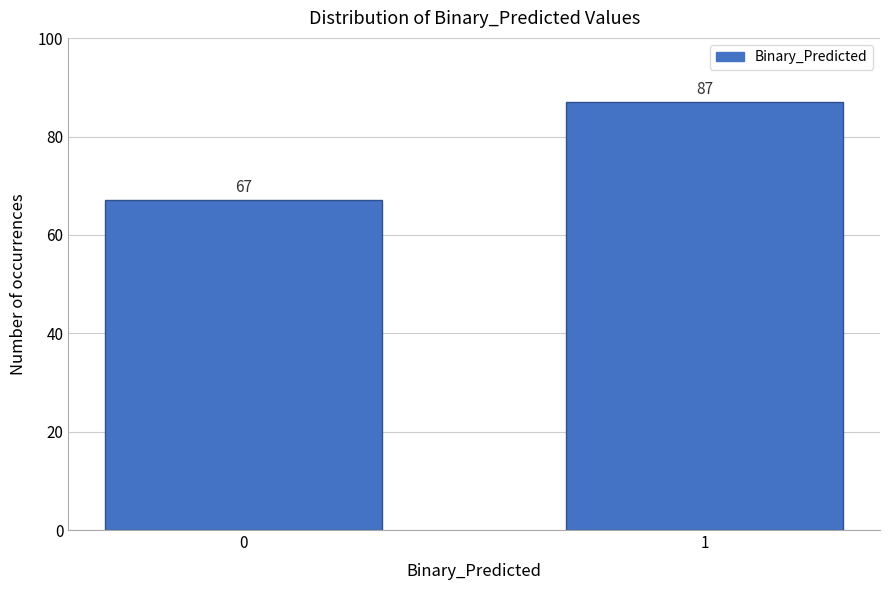

Reading left to right, what are all the values shown in this chart?

67	87